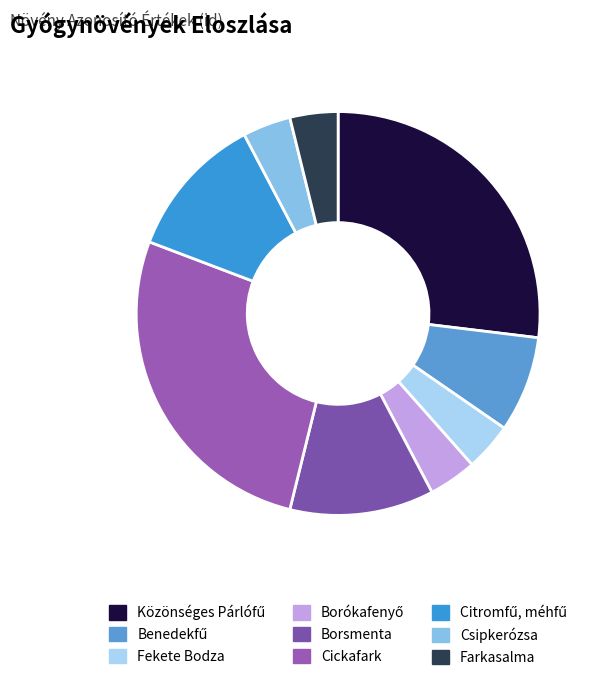

Count the number of slices in the pie.

9